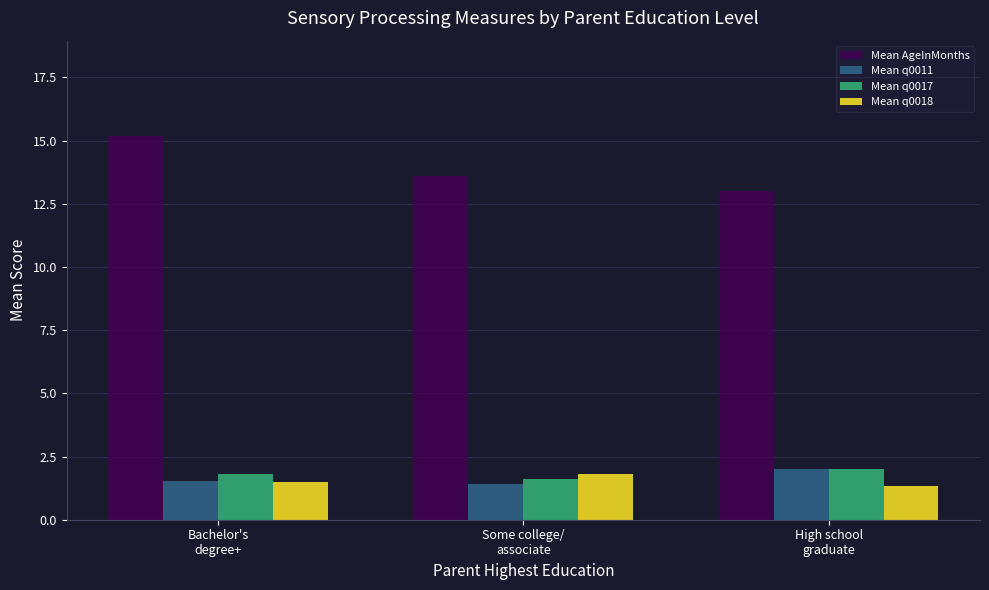

What are all the series names shown in the legend?

Mean AgeInMonths, Mean q0011, Mean q0017, Mean q0018